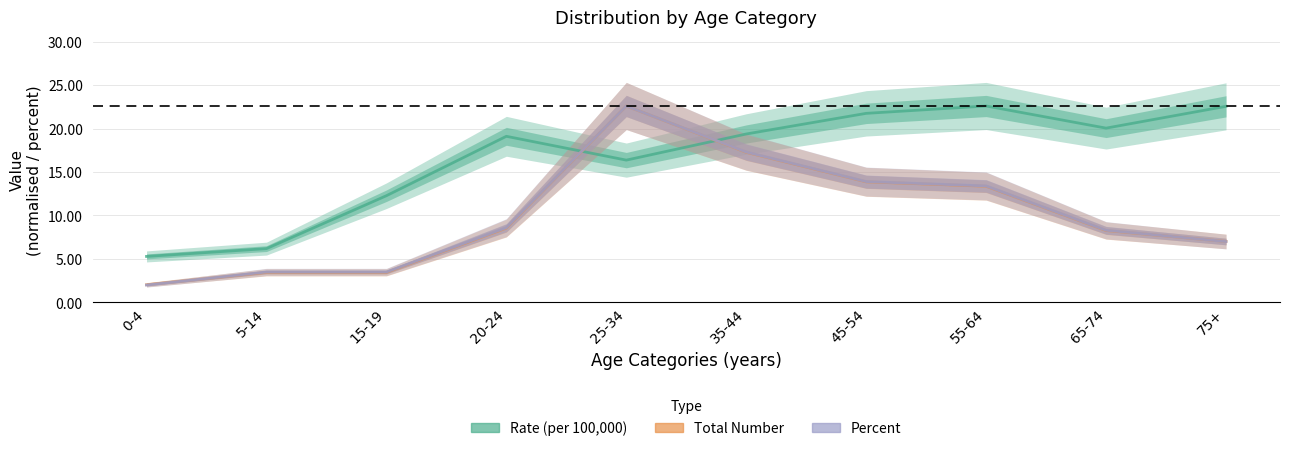

Between which two adjacent categories do Total Number and Rate (per 100,000) first intersect?

20-24 and 25-34